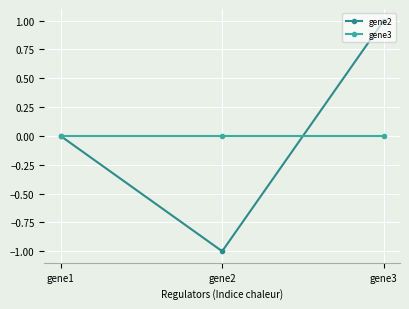

At gene3, list the series in order from smallest to largest.

gene3, gene2